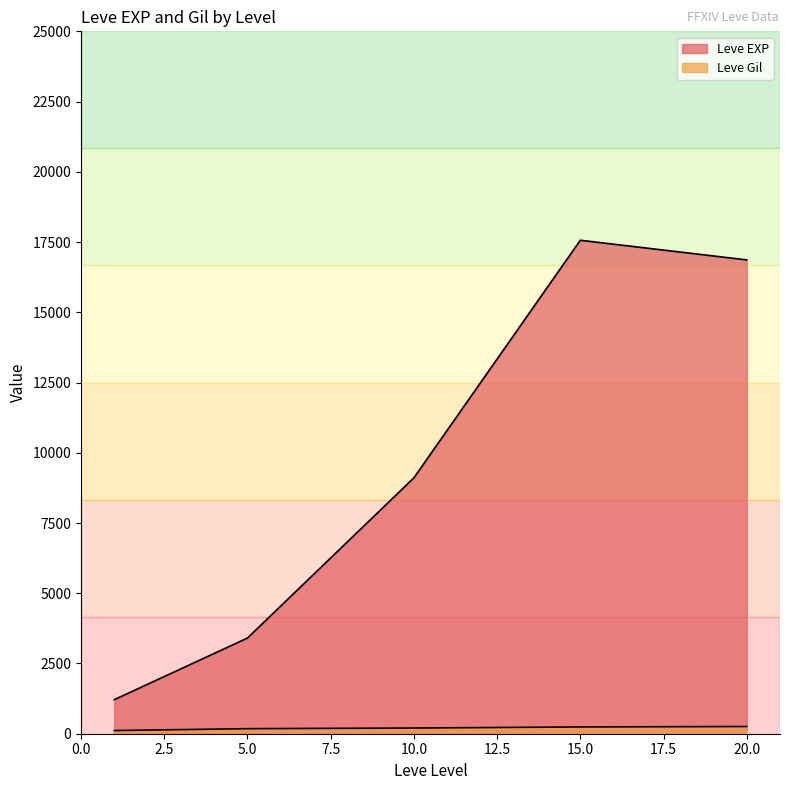

How many lines are shown in the chart?

2